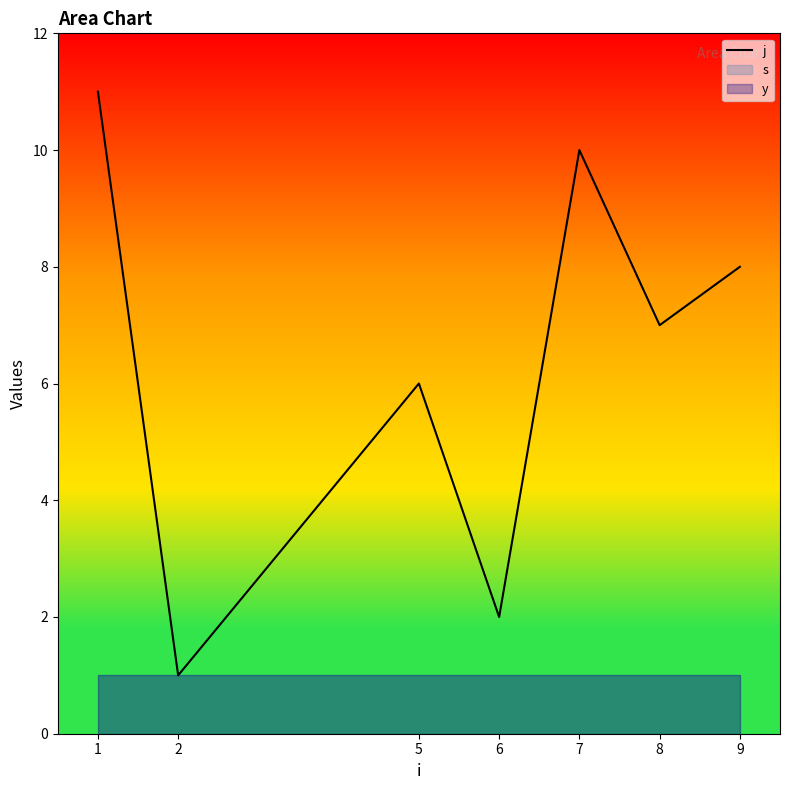

Which has a higher value, 7 or 5?

7